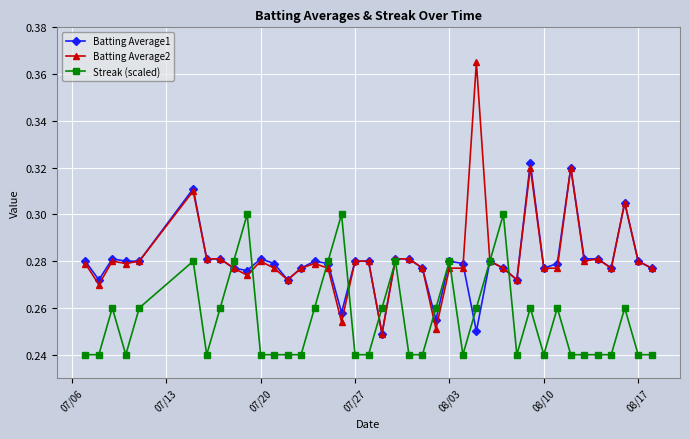

Count the Streak (scaled) values in the range 0 to 1.

40